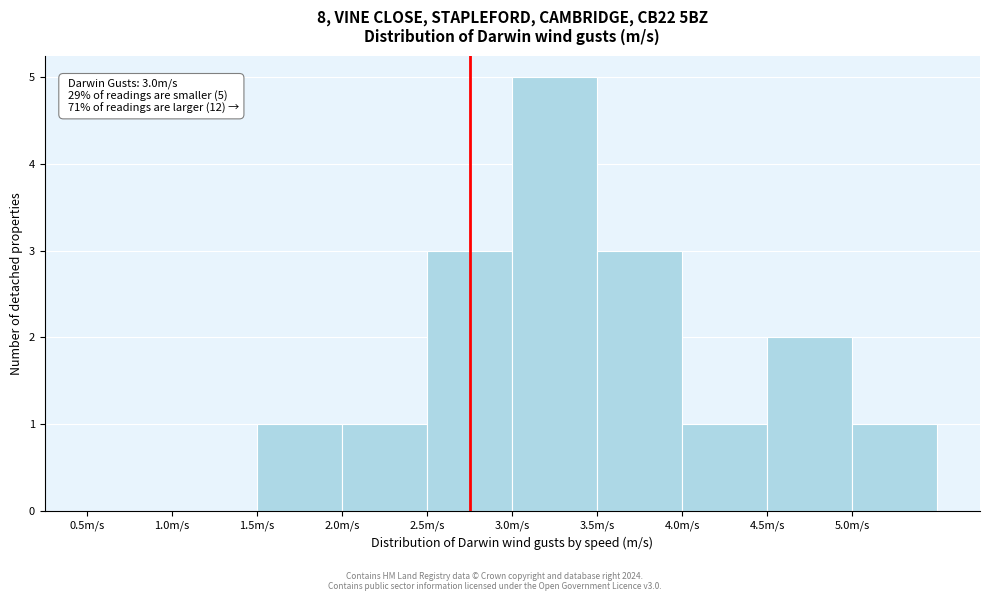

Over which range of the x-axis is the bar tallest?

3.0 to 3.5